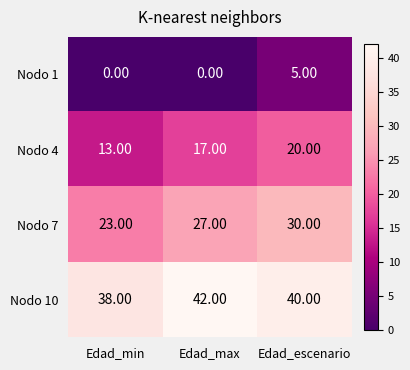

Where is Nodo 4 nearest to the value 16?

Edad_max